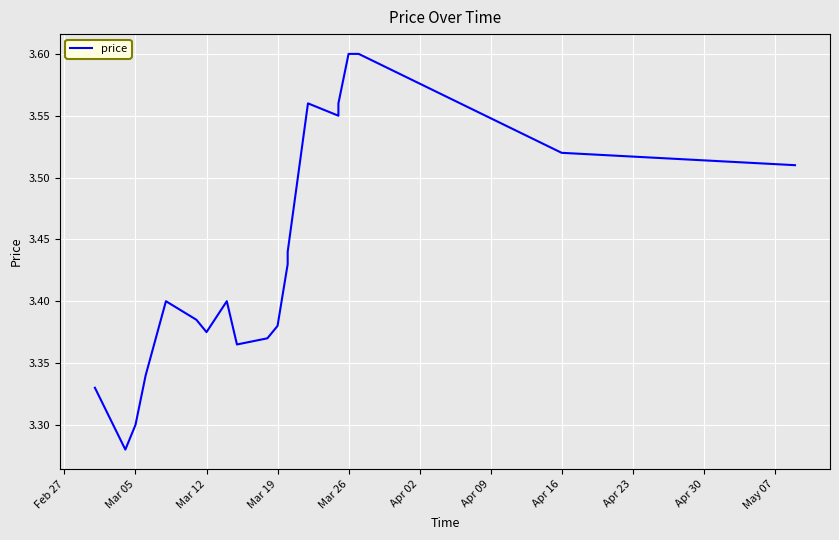

Reading left to right, what are all the values shown in this chart?

3.3	3.3	3.3	3.3	3.4	3.4	3.4	3.4	3.4	3.4	3.4	3.4	3.4	3.4	3.6	3.5	3.6	3.6	3.6	3.5	3.5